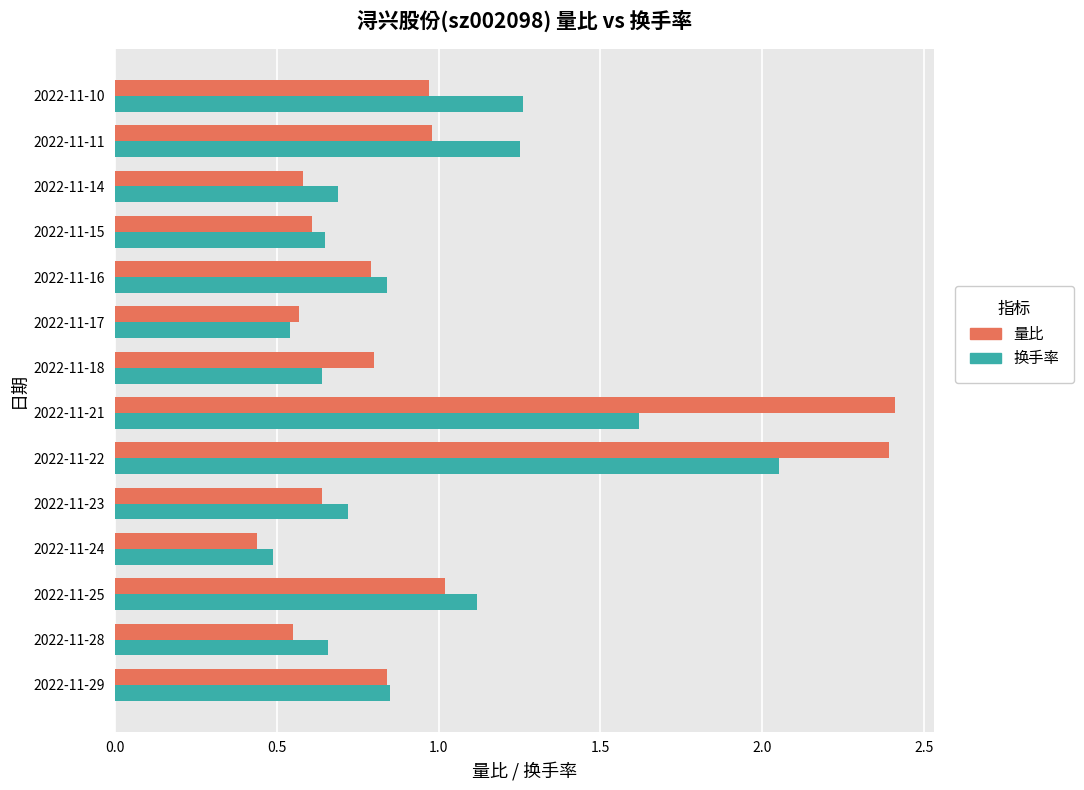

At which category is the sum across all series the highest?

2022-11-22